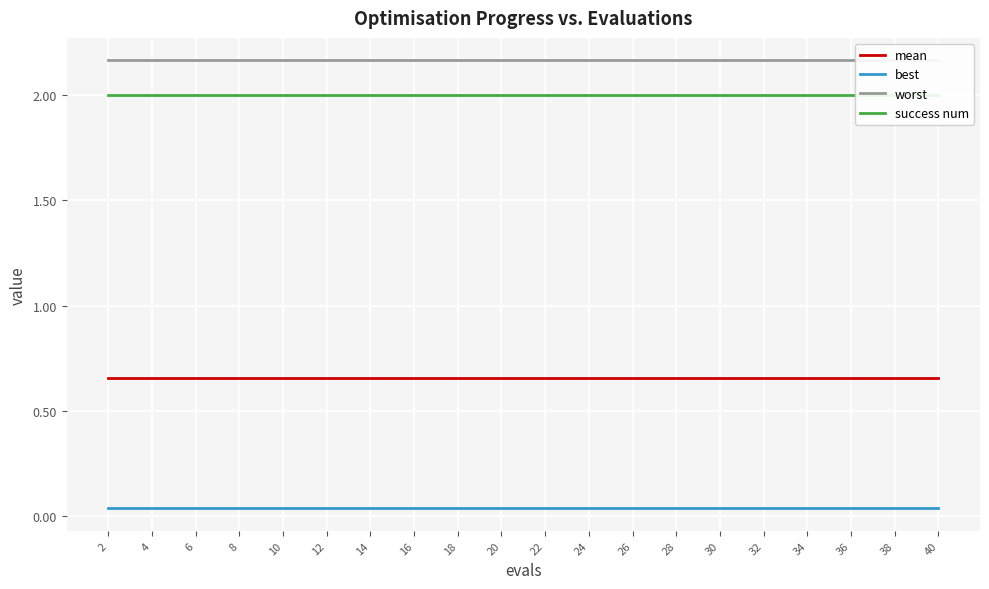

At which label does success num reach its minimum?

2